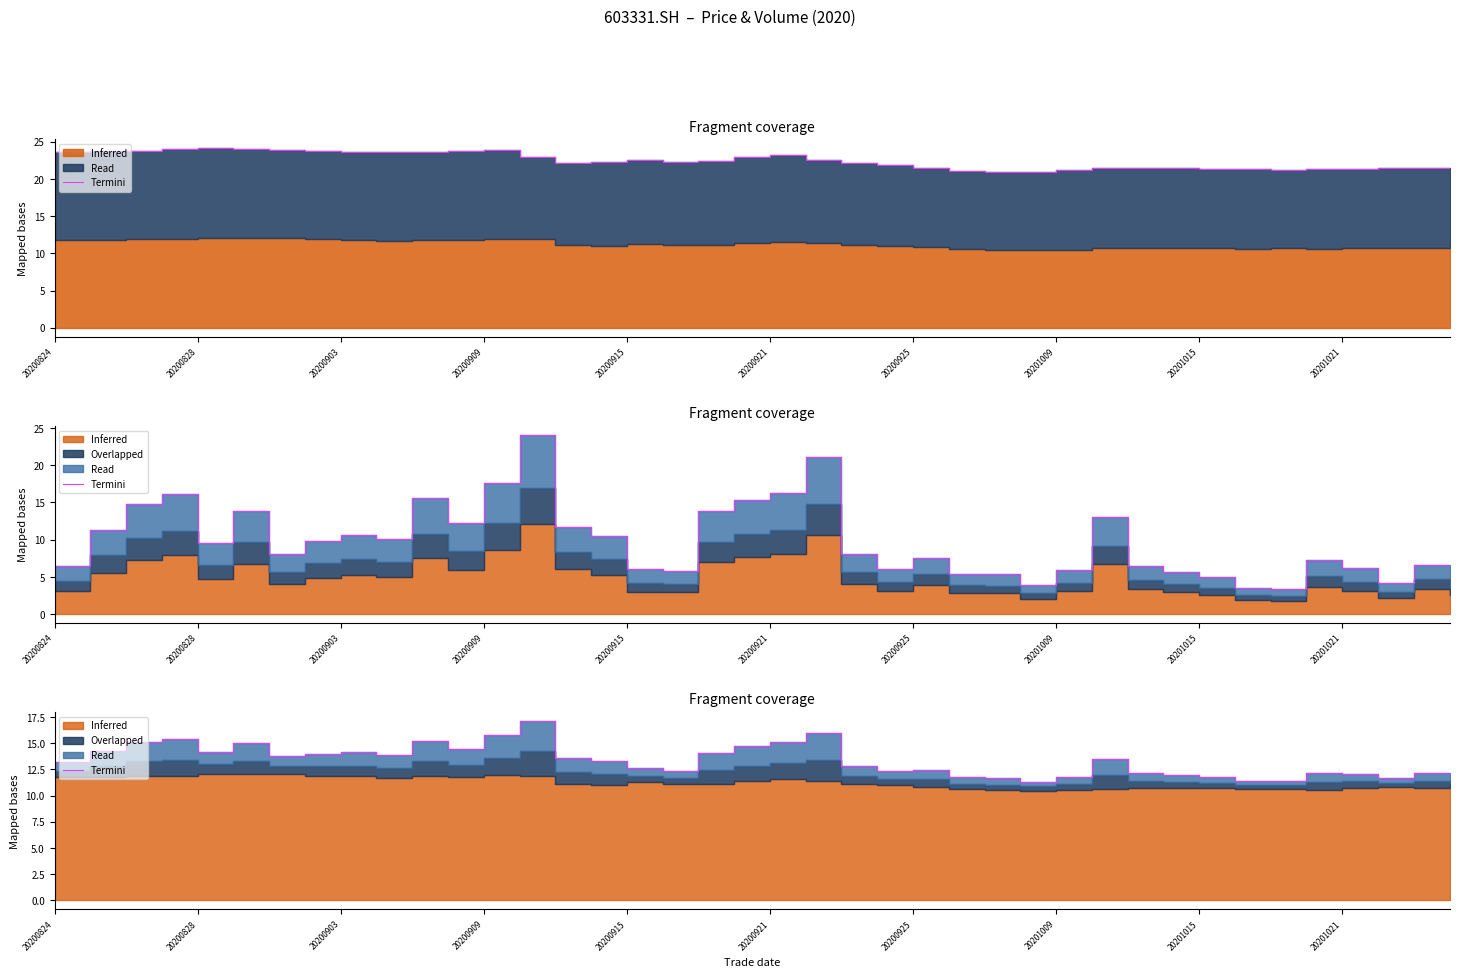

What is the difference between the maximum and minimum values?

5.8